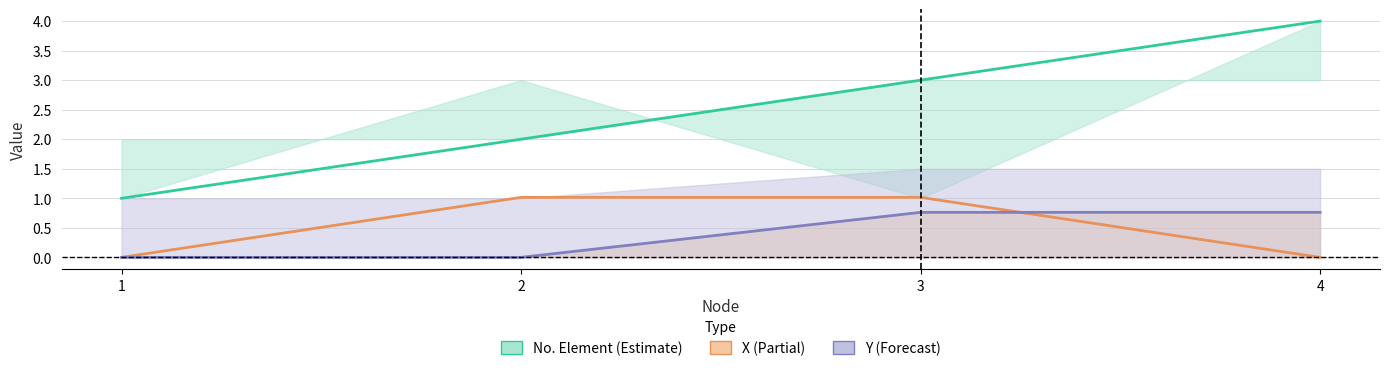

What is the average value of the No. Element series?

2.5